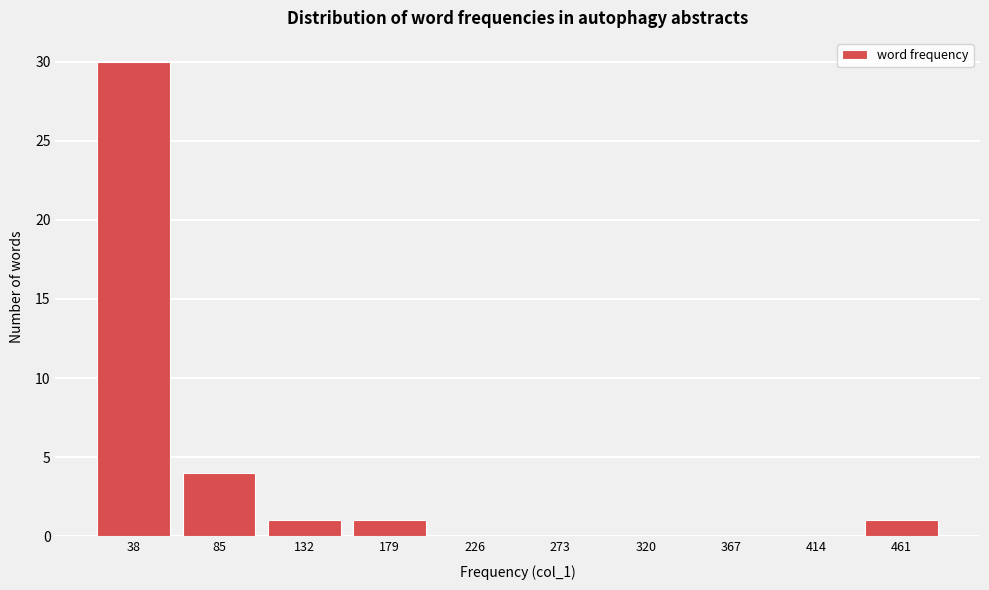

Reading left to right, transcribe all the data shown in this chart.

38=30	85=4	132=1	179=1	226=0	273=0	320=0	367=0	414=0	461=1